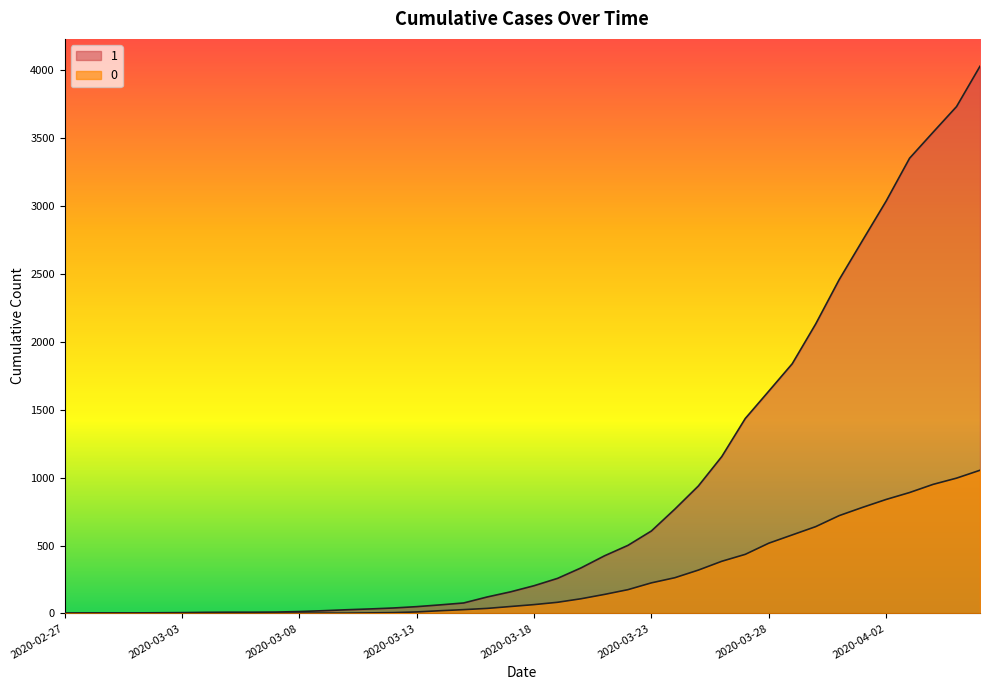

Which series has the largest range (max minus min)?

1